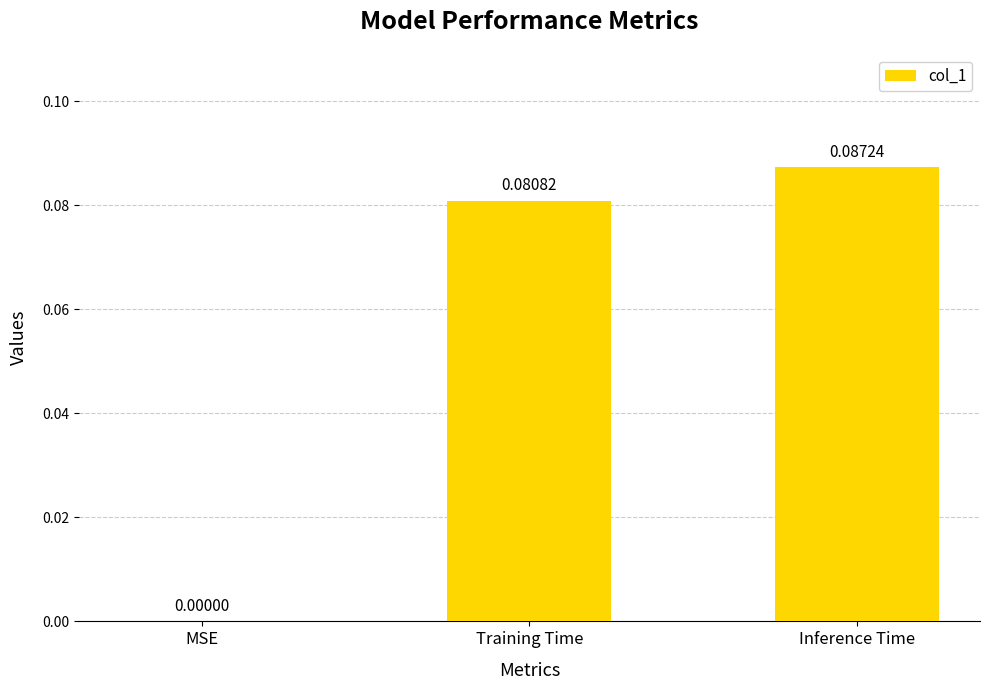

At which label is the value closest to 0?

MSE